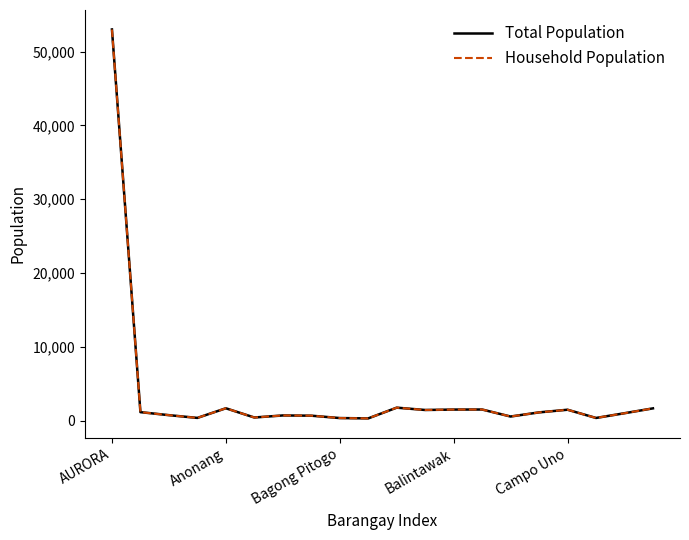

What is the average value of the Household Population series?

3619